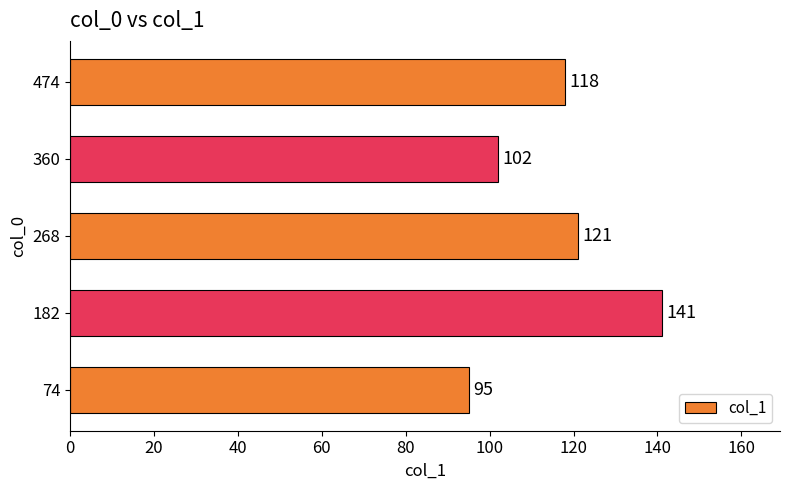

Reading top to bottom, list all the values displayed in this chart.

118	102	121	141	95